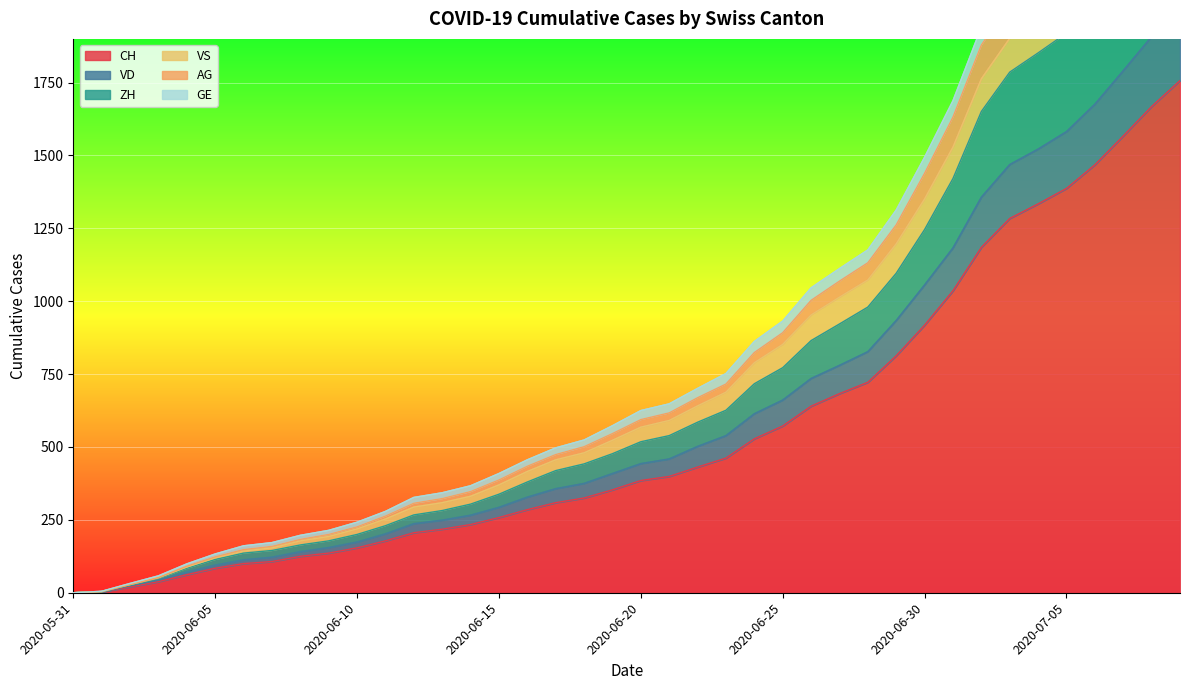

True or false: CH and VD cross at least once.

False